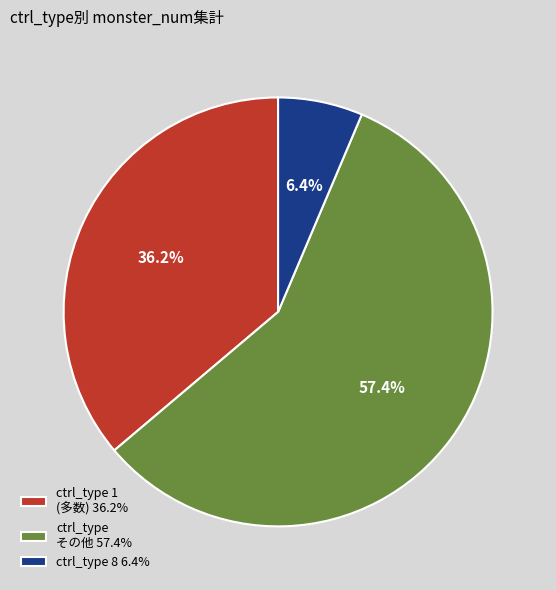

Which slice is the largest?

ctrl_type その他 57.4%